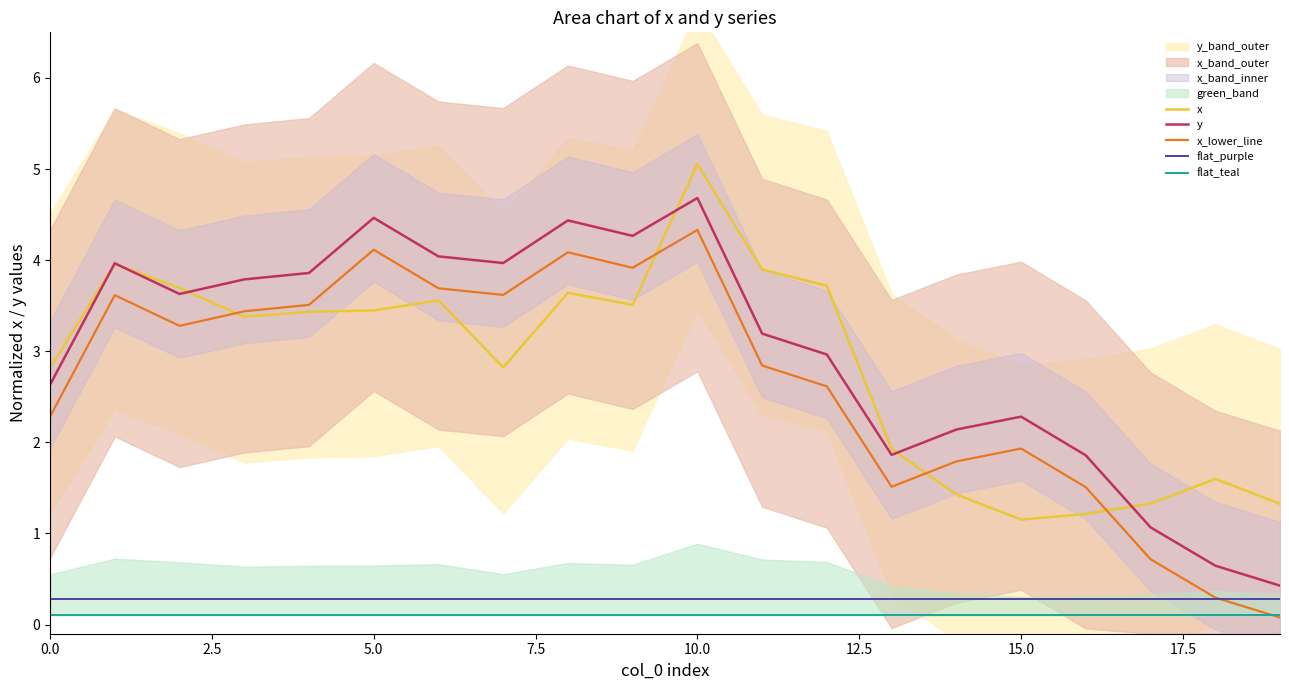

Is the value of y at 10 greater than the value of flat_purple at 11?

Yes